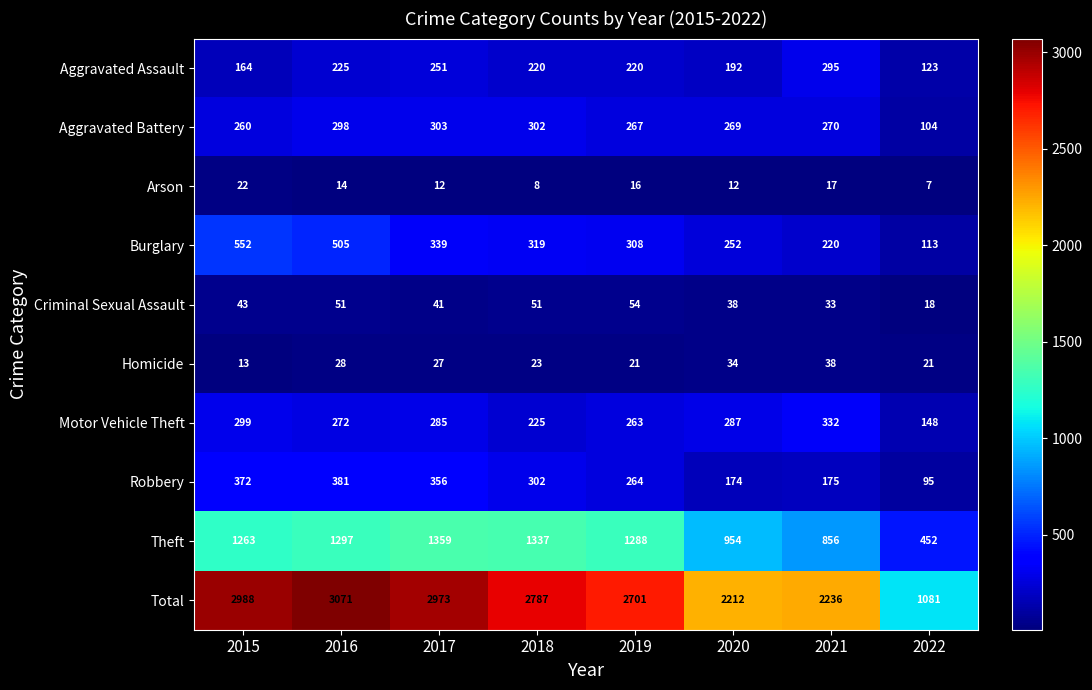

Is it true that Total equals 4395 at 2015?

False